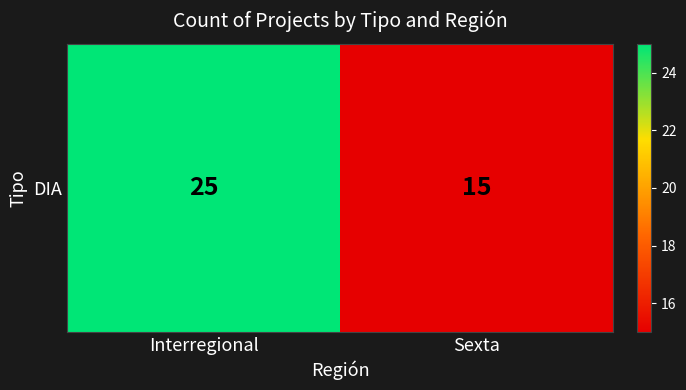

How many categories are shown in the chart?

2